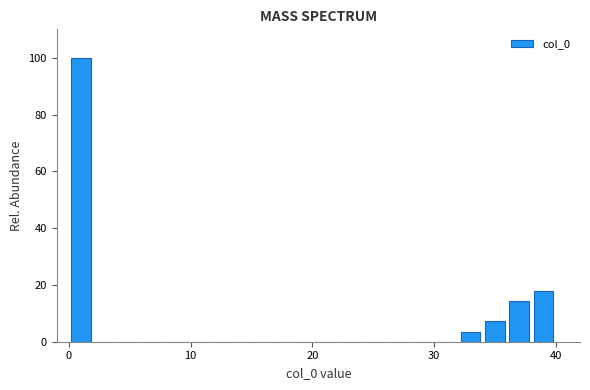

Read against the x-axis, roughly where is the centre of the tallest bar?

1